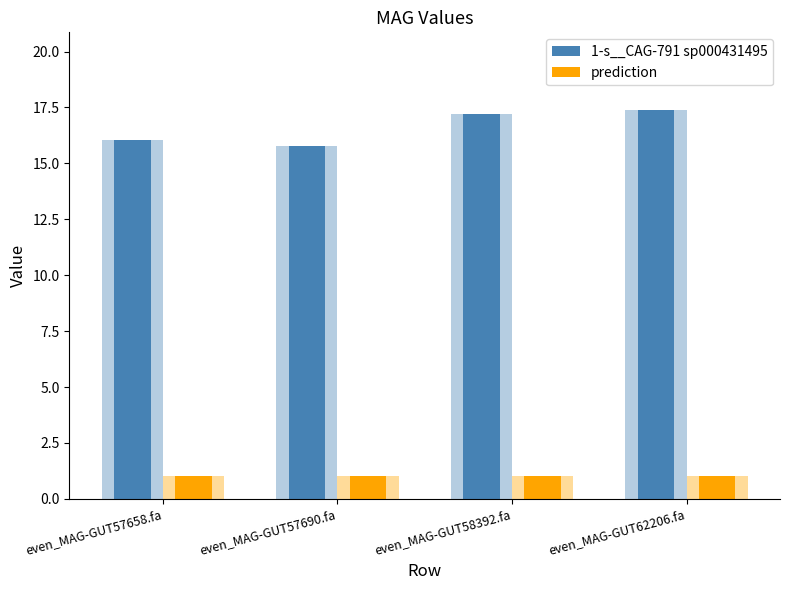

Are the bars horizontal?

No